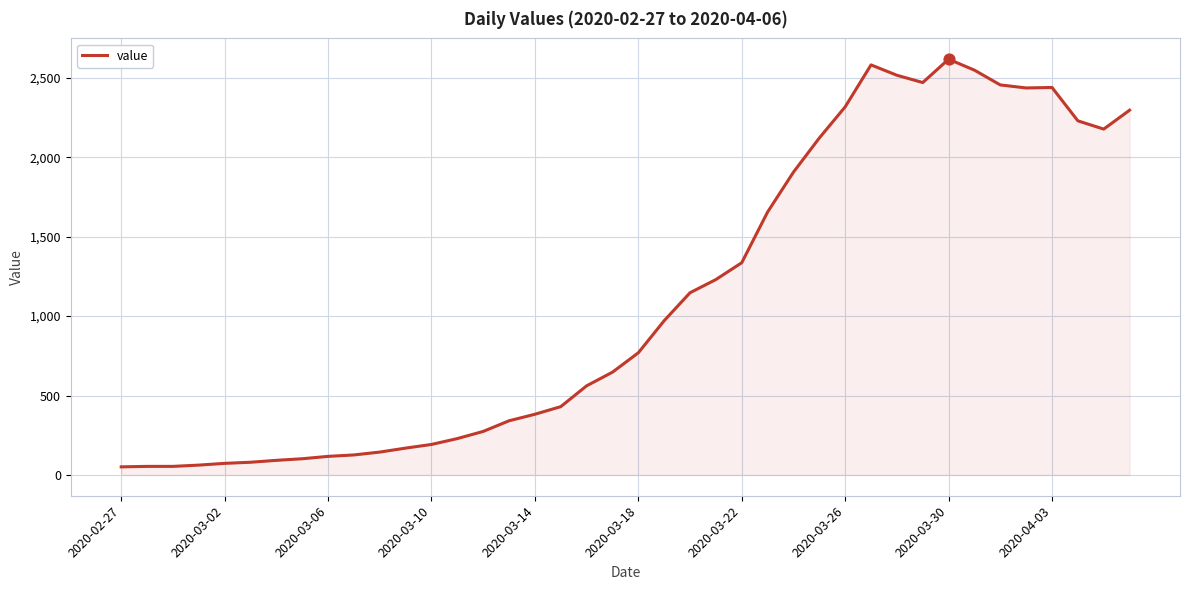

What is the maximum value shown in the chart?

2617